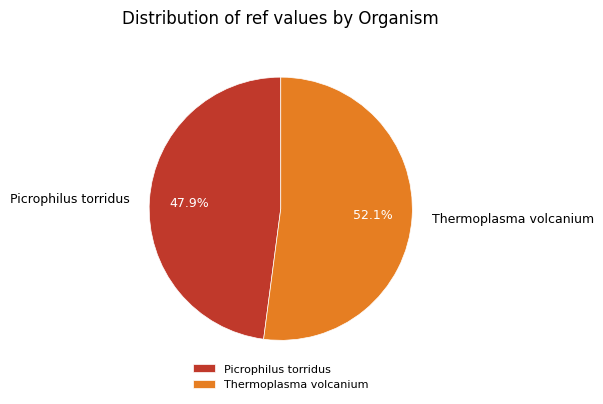

What is the smallest slice in the pie chart?

Picrophilus torridus